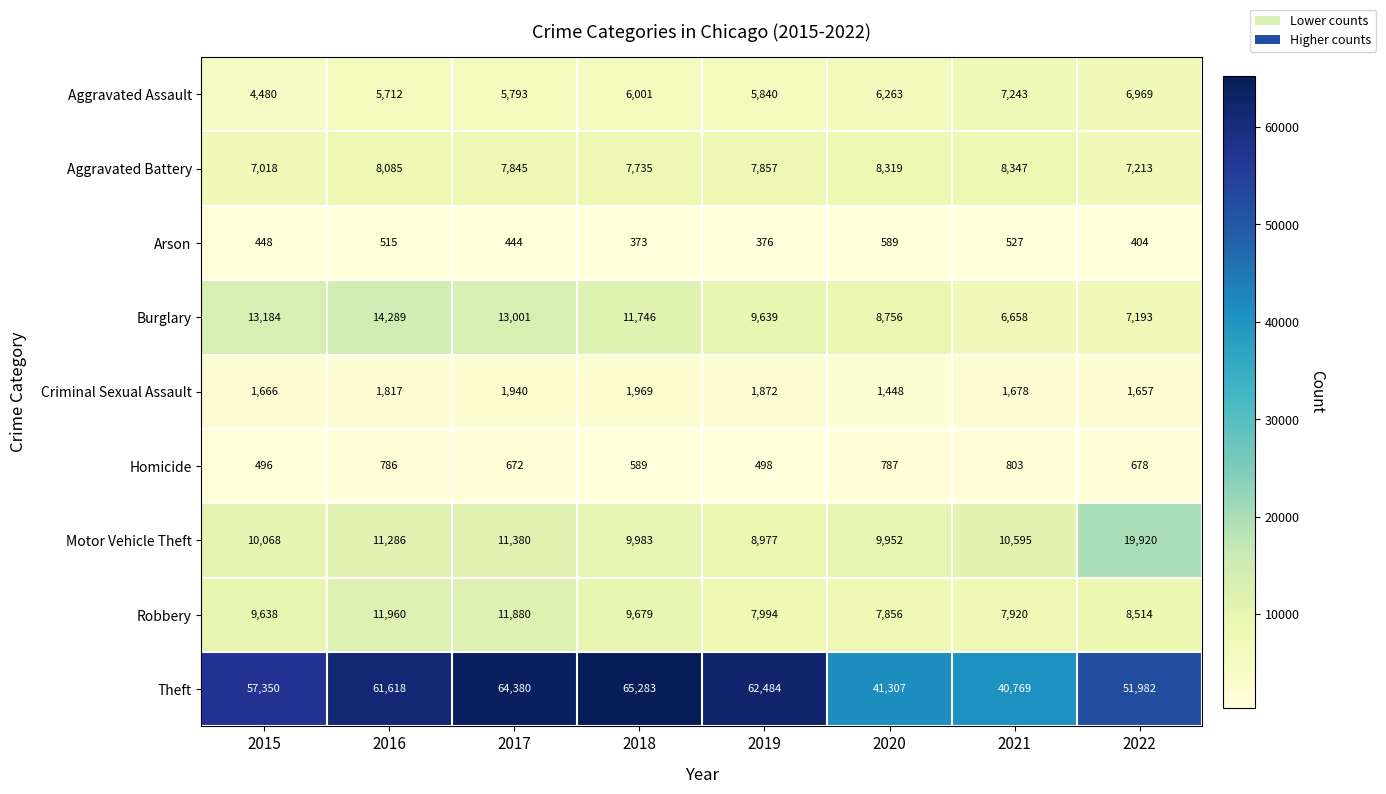

The value of Homicide at 2021 is 433. True or false?

False